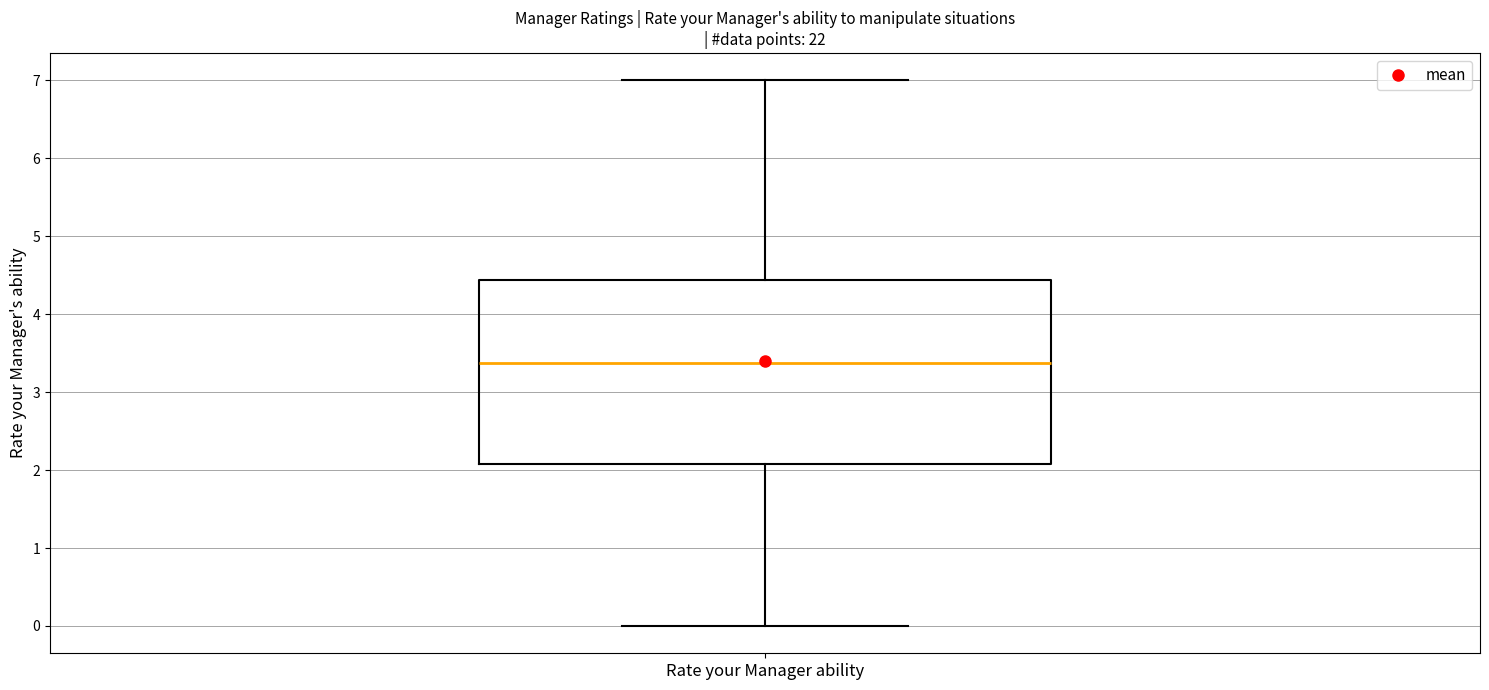

Transcribe this box plot: give where the median line is, the range the box spans, and where the two whiskers end, as read against the y-axis. The values are not printed on the chart, so give them approximately, as read against the axis.

median 3.4, box 2.1 to 4.4, whiskers 0.0 to 7.0